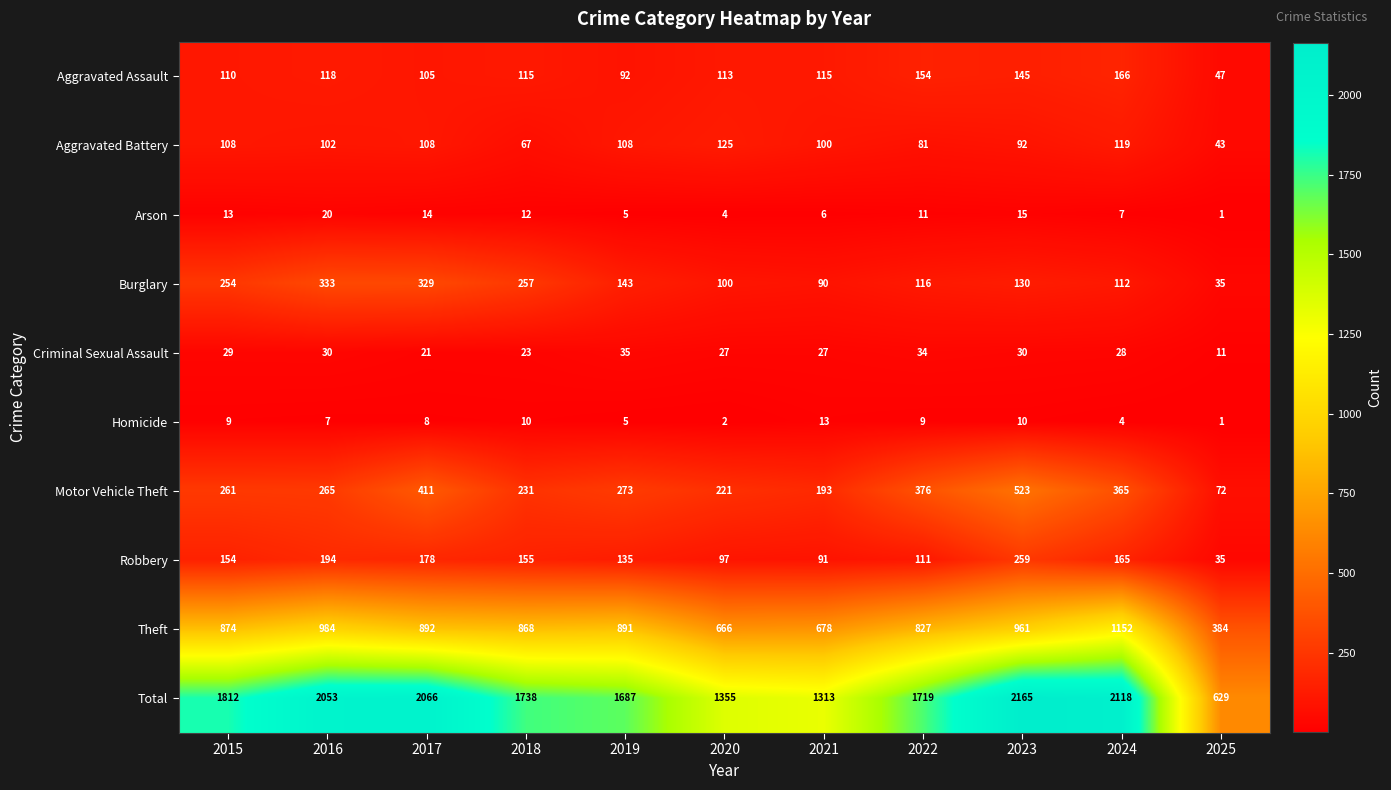

Count the number of categories in the chart.

11